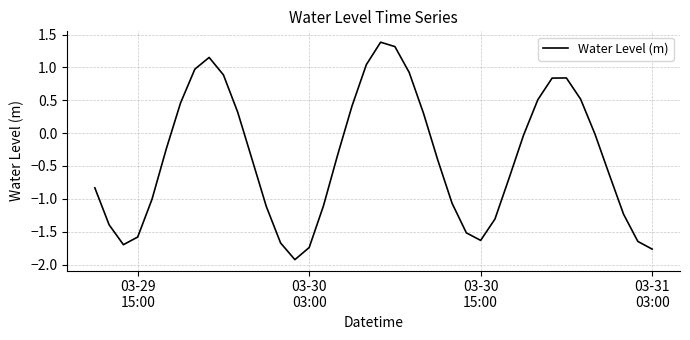

What is the maximum value shown in the chart?

1.4